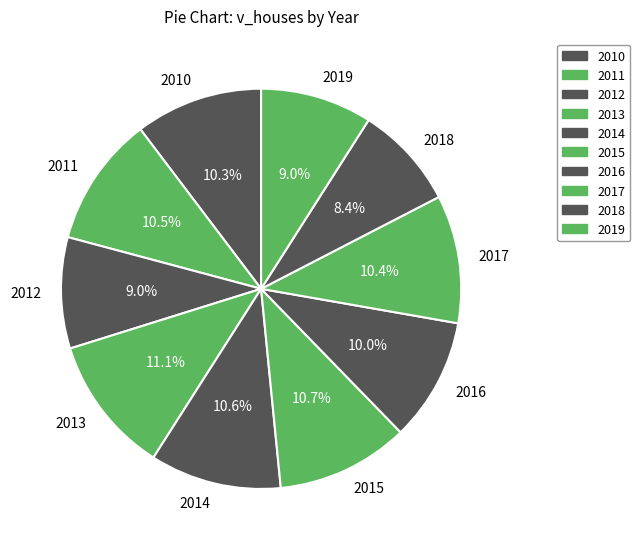

True or false: 2014 accounts for 18% of the total.

False